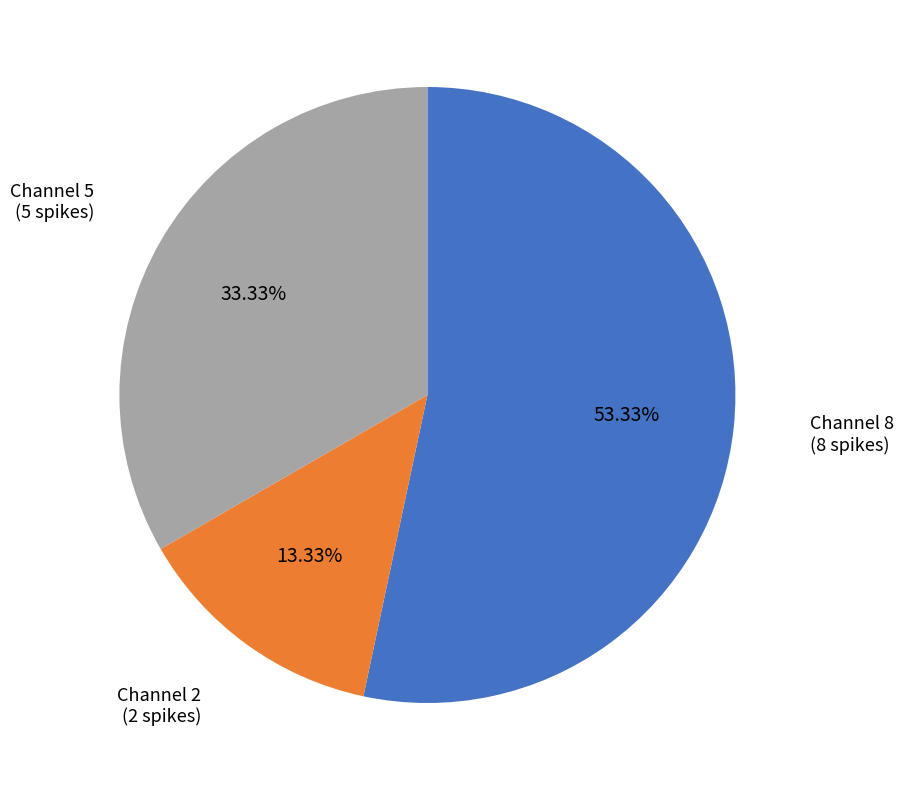

Is there a majority slice in this chart?

Yes